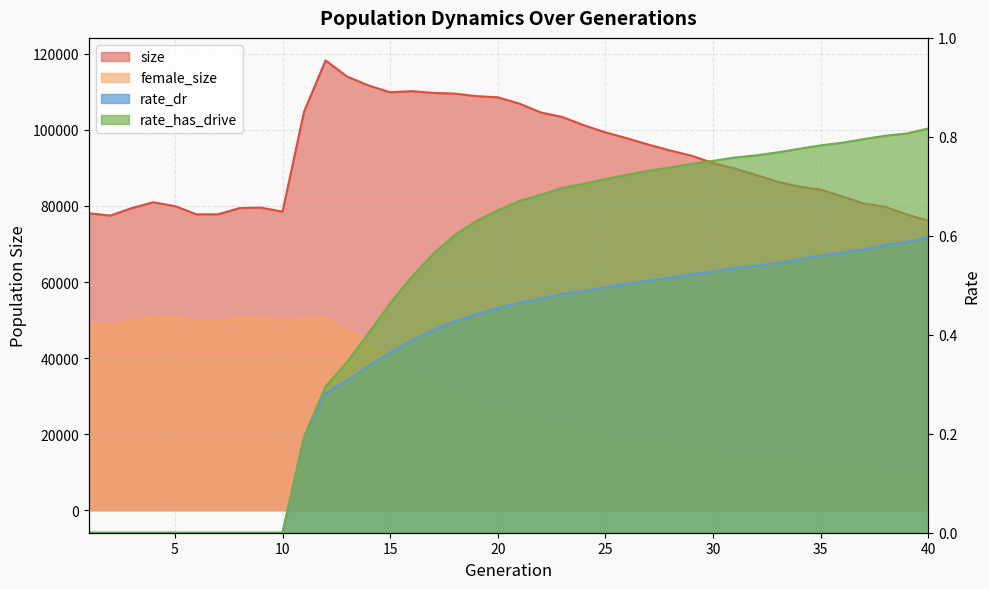

The value of size at 21 is 56080.9. True or false?

False